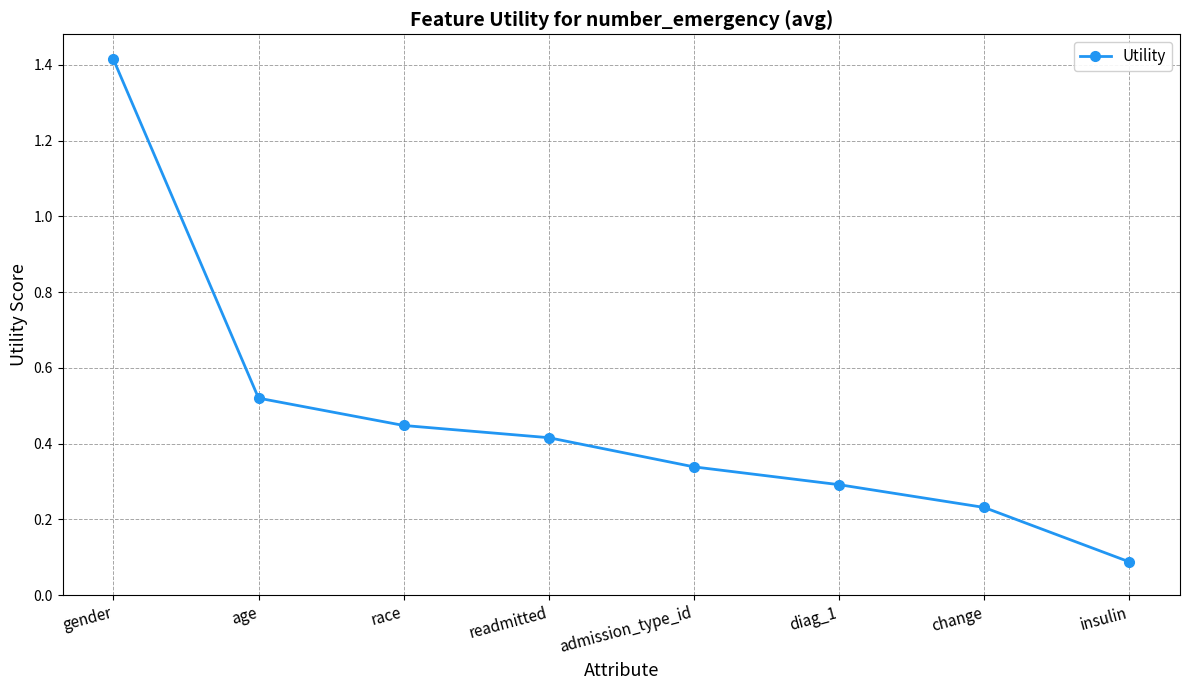

At which category does the chart reach its minimum across all series?

insulin